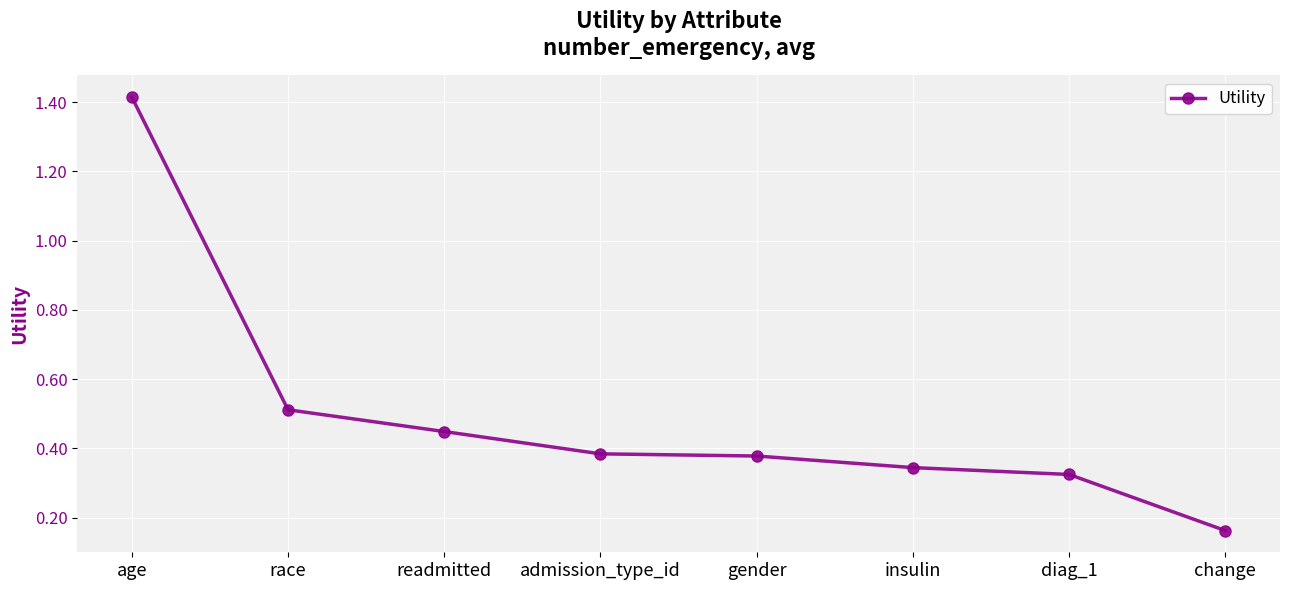

What is the sum of all values?

4.0